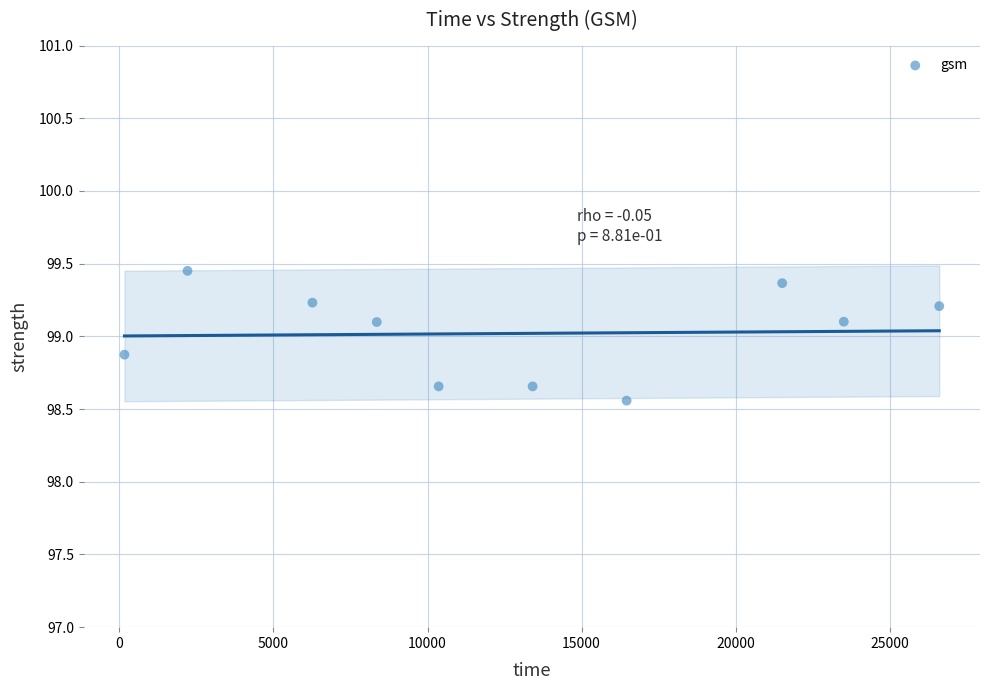

What is the average X value?

12885.3